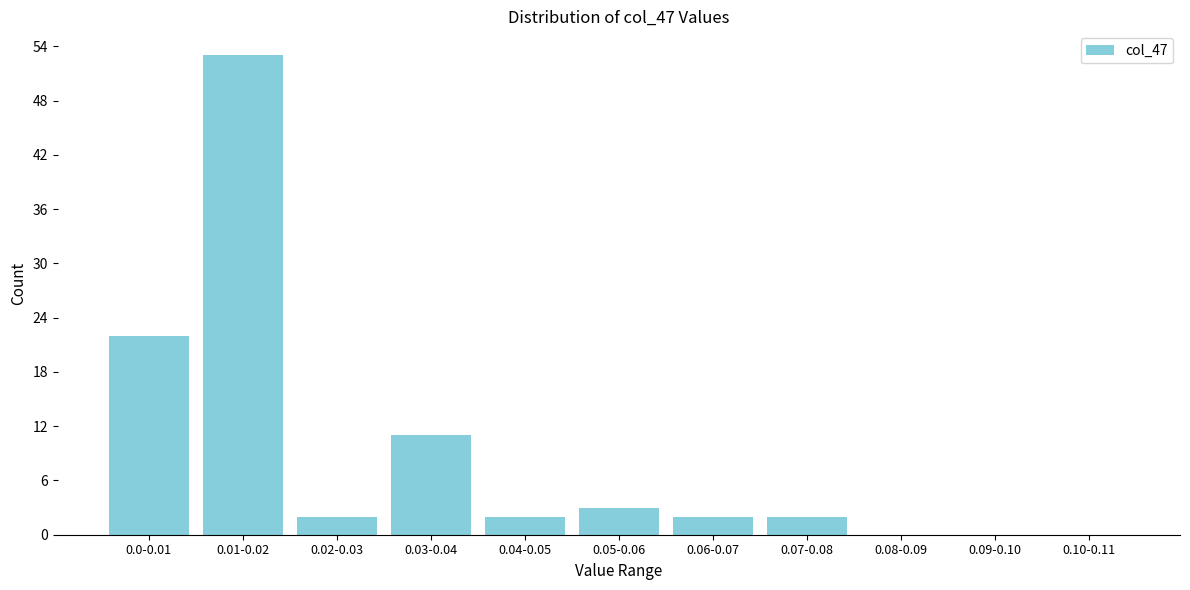

Reading right to left, extract all data points from this chart.

0.10-0.11=0	0.09-0.10=0	0.08-0.09=0	0.07-0.08=2	0.06-0.07=2	0.05-0.06=3	0.04-0.05=2	0.03-0.04=11	0.02-0.03=2	0.01-0.02=53	0.0-0.01=22